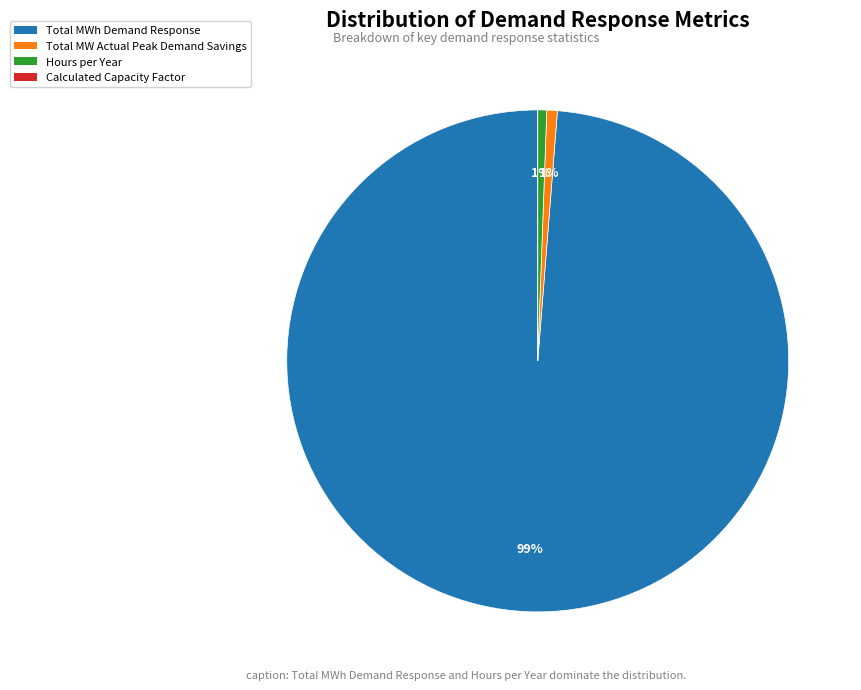

To the nearest percent, what is the average slice percentage?

25%